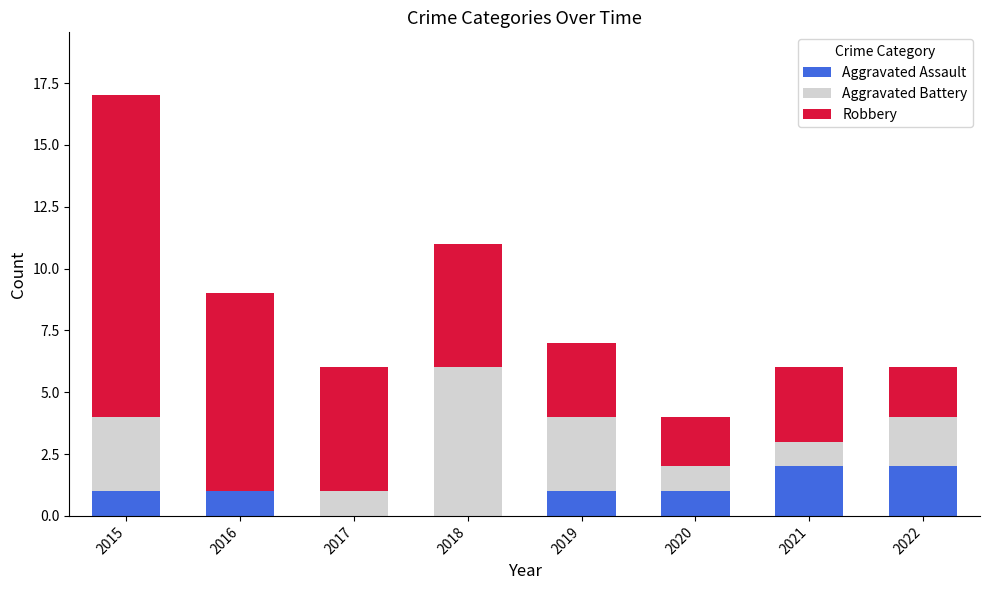

At which category is the sum across all series the highest?

2015